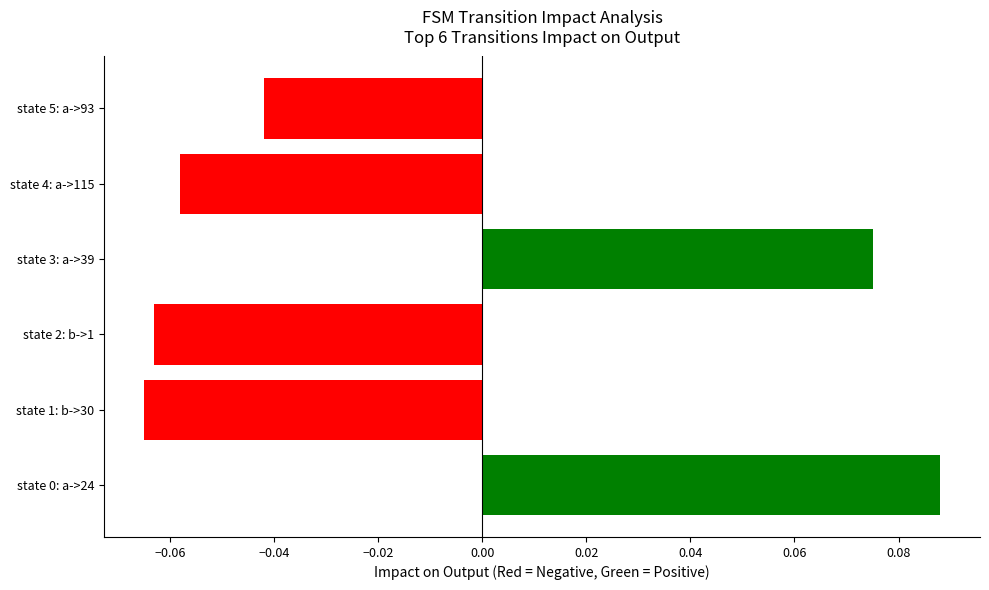

Where is the data nearest to the value 0?

state 5: a->93